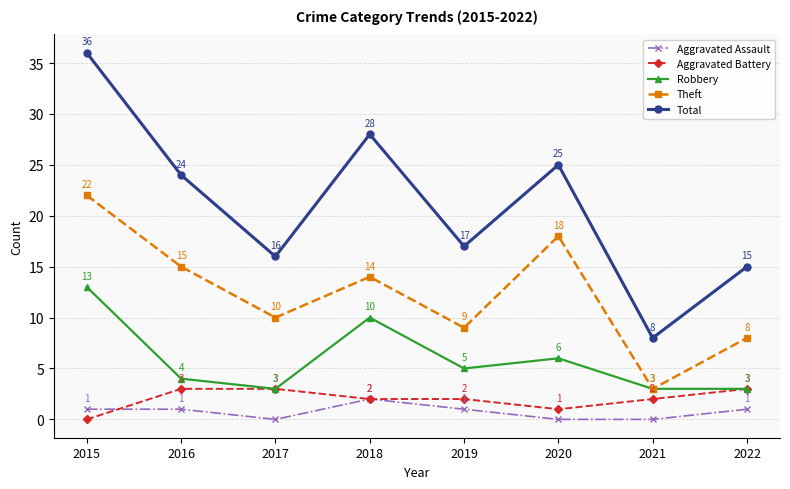

Is the value of Aggravated Assault at 2020 greater than the value of Total at 2017?

No